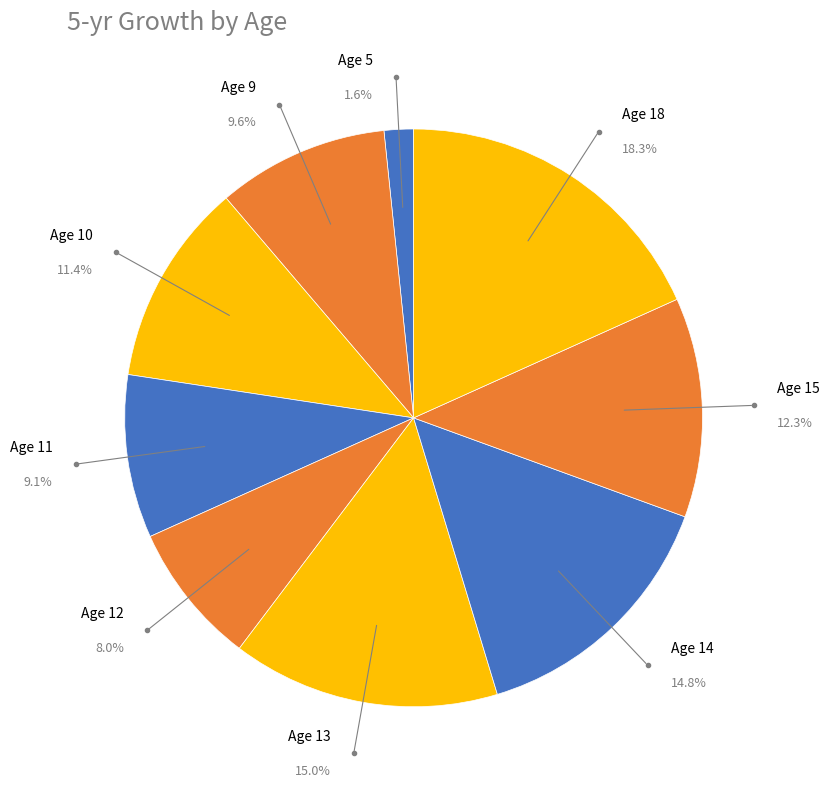

Is it true that 12 is 18% of the pie?

False